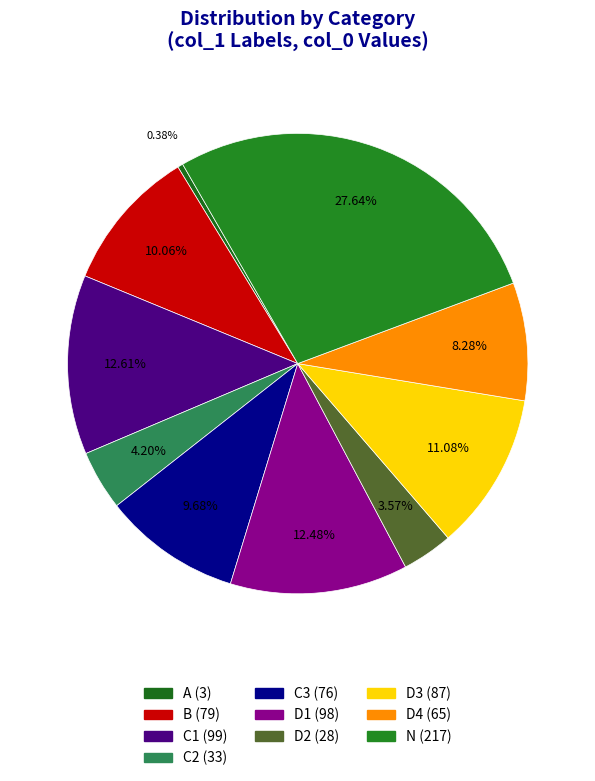

Combined, what portion of the pie is D4 and D3?

19.4%